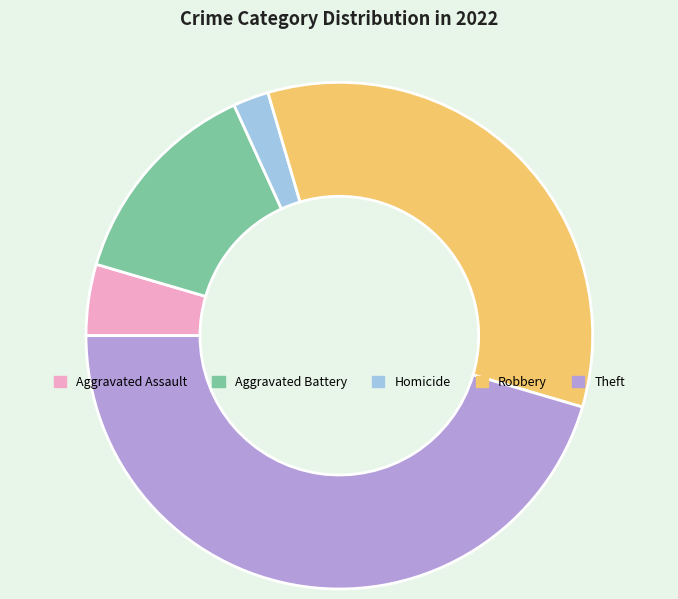

Which category has the biggest portion of the pie?

Theft